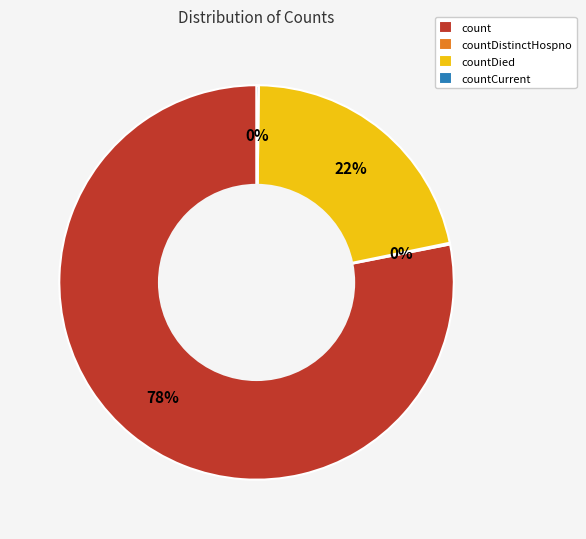

Is it true that countDied is 22% of the pie?

True